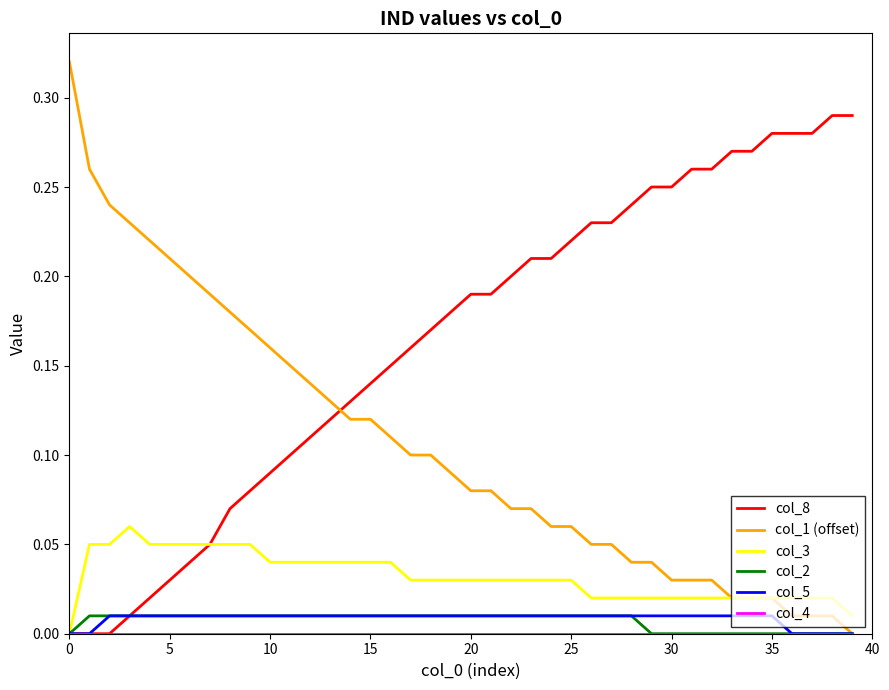

Which series has the widest spread of values?

col_1 (offset)